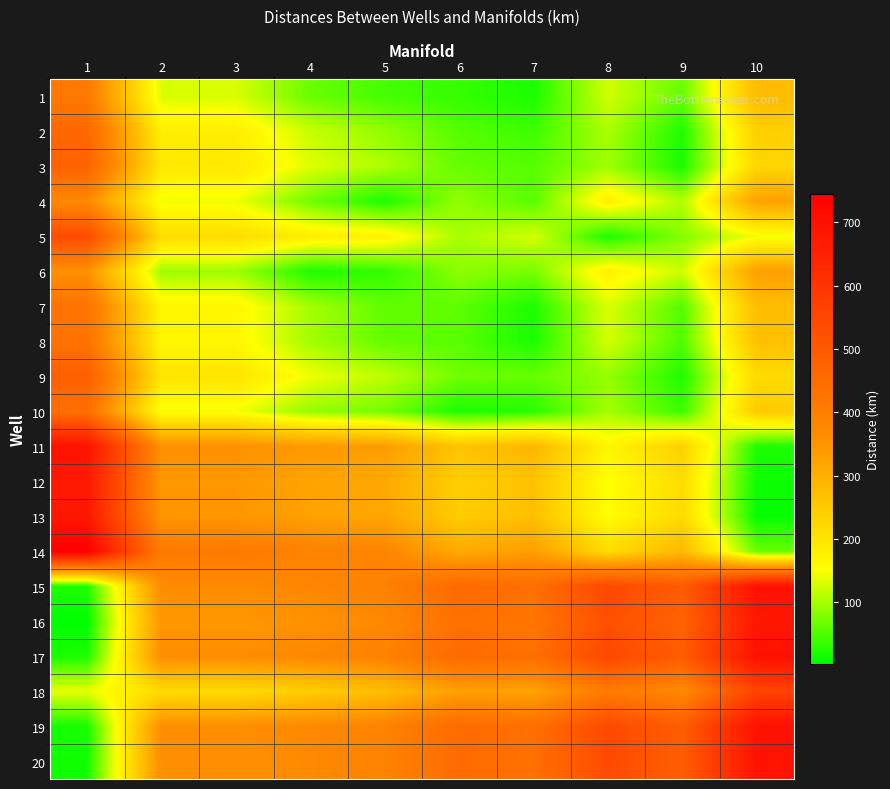

Reading left to right, extract all data points from this chart.

1: 1=411.7	2=129.6	3=129.6	4=64.8	5=43.3	6=33.9	7=19.2	8=124.8	9=62.2	10=275.1
2: 1=460.5	2=180.6	3=180.6	4=119.2	5=88.6	6=53.2	7=39.0	8=102.6	9=20.0	10=238.8
3: 1=475.4	2=192.8	3=192.7	4=133.3	5=103.5	6=62.6	7=53.8	8=95.9	9=17.1	10=226.5
4: 1=373.2	2=143.8	3=143.7	4=68.3	5=20.0	6=88.1	7=54.4	8=177.6	9=104.9	10=324.7
5: 1=537.5	2=214.0	3=214.0	4=182.2	5=173.6	6=100.5	7=126.9	8=20.0	9=80.2	10=144.8
6: 1=353.5	2=94.6	3=94.6	4=20.0	5=31.8	6=84.5	7=73.3	8=176.3	9=121.4	10=329.5
7: 1=429.9	2=167.8	3=167.8	4=98.7	5=59.9	6=58.4	7=20.0	8=131.1	9=51.0	10=271.4
8: 1=431.5	2=165.8	3=165.8	4=97.7	5=60.6	6=54.4	7=17.4	8=127.2	9=47.6	10=268.1
9: 1=486.0	2=200.1	3=200.1	4=142.6	5=114.0	6=68.7	7=64.1	8=89.8	9=20.0	10=216.4
10: 1=439.6	2=146.6	3=146.6	4=89.6	5=70.6	6=20.0	7=26.0	8=99.0	9=36.0	10=247.5
11: 1=694.8	2=357.5	3=357.4	4=340.2	5=334.9	6=261.0	7=287.7	8=169.0	9=238.4	10=20.0
12: 1=676.3	2=343.6	3=343.6	4=321.0	5=312.4	6=240.1	7=264.2	8=149.8	9=214.0	10=10.6
13: 1=681.3	2=347.7	3=347.7	4=326.0	5=317.9	6=245.3	7=269.8	8=154.7	9=219.8	10=6.1
14: 1=744.3	2=409.2	3=409.1	4=389.1	5=380.6	6=308.4	7=332.1	8=217.6	9=281.6	10=63.9
15: 1=20.0	2=366.5	3=366.5	4=375.4	5=391.7	6=457.5	7=442.0	8=546.6	9=492.9	10=700.4
16: 1=2.4	2=345.9	3=345.9	4=354.0	5=370.4	6=436.1	7=420.7	8=525.3	9=471.6	10=679.1
17: 1=18.4	2=363.6	3=363.6	4=373.4	5=390.4	6=455.7	7=440.6	8=544.6	9=491.5	10=698.4
18: 1=138.3	2=217.8	3=217.8	4=243.6	5=272.9	6=326.4	7=320.6	8=409.2	9=368.4	10=561.1
19: 1=16.3	2=363.0	3=363.0	4=371.6	5=387.9	6=453.7	7=438.2	8=542.9	9=489.2	10=696.7
20: 1=13.6	2=359.8	3=359.8	4=369.0	5=385.6	6=451.1	7=435.9	8=540.2	9=486.8	10=694.0